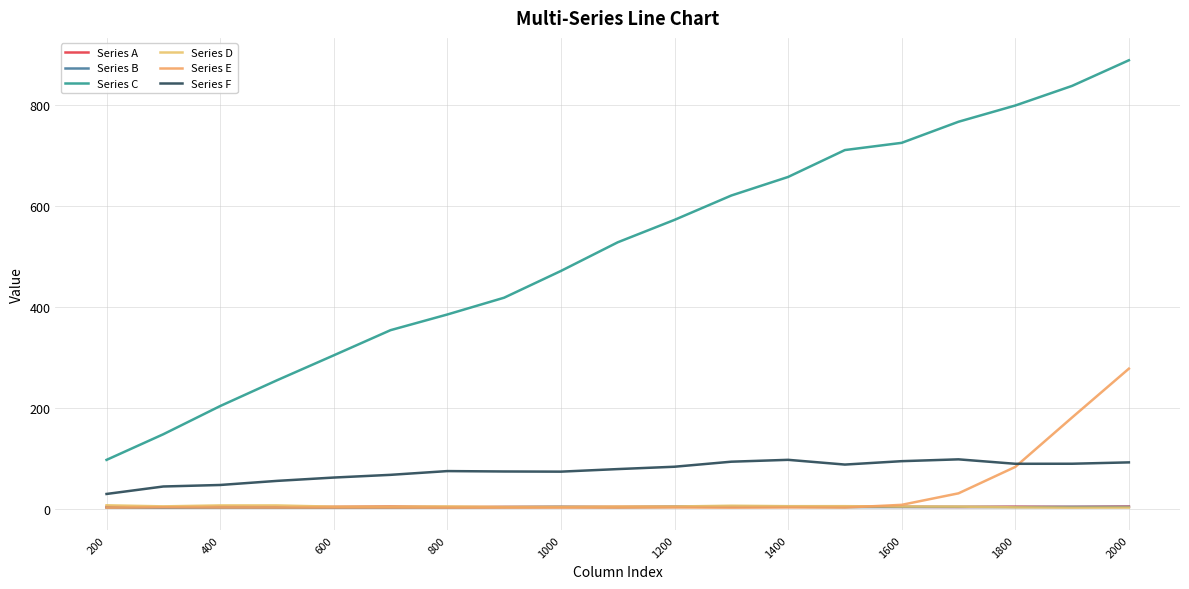

True or false: Series C and Series B cross at least once.

False